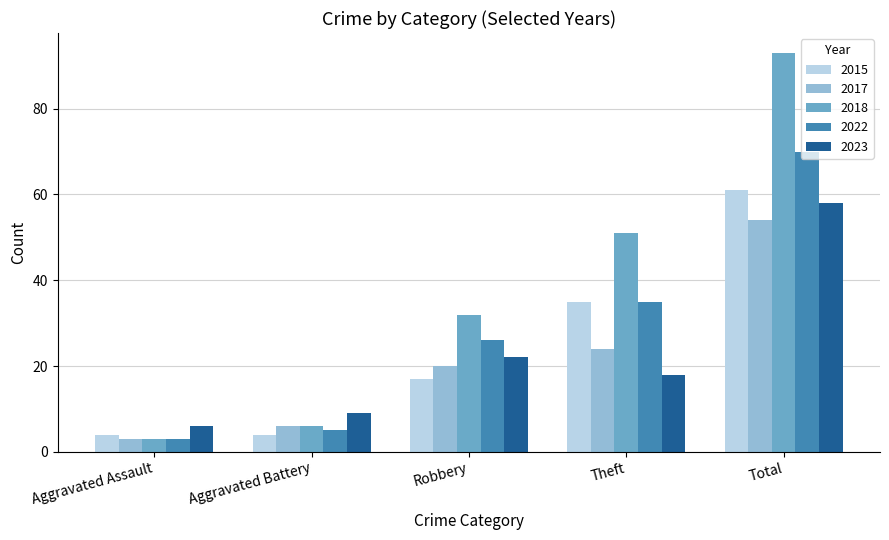

How many values in the 2015 series are below 17?

2